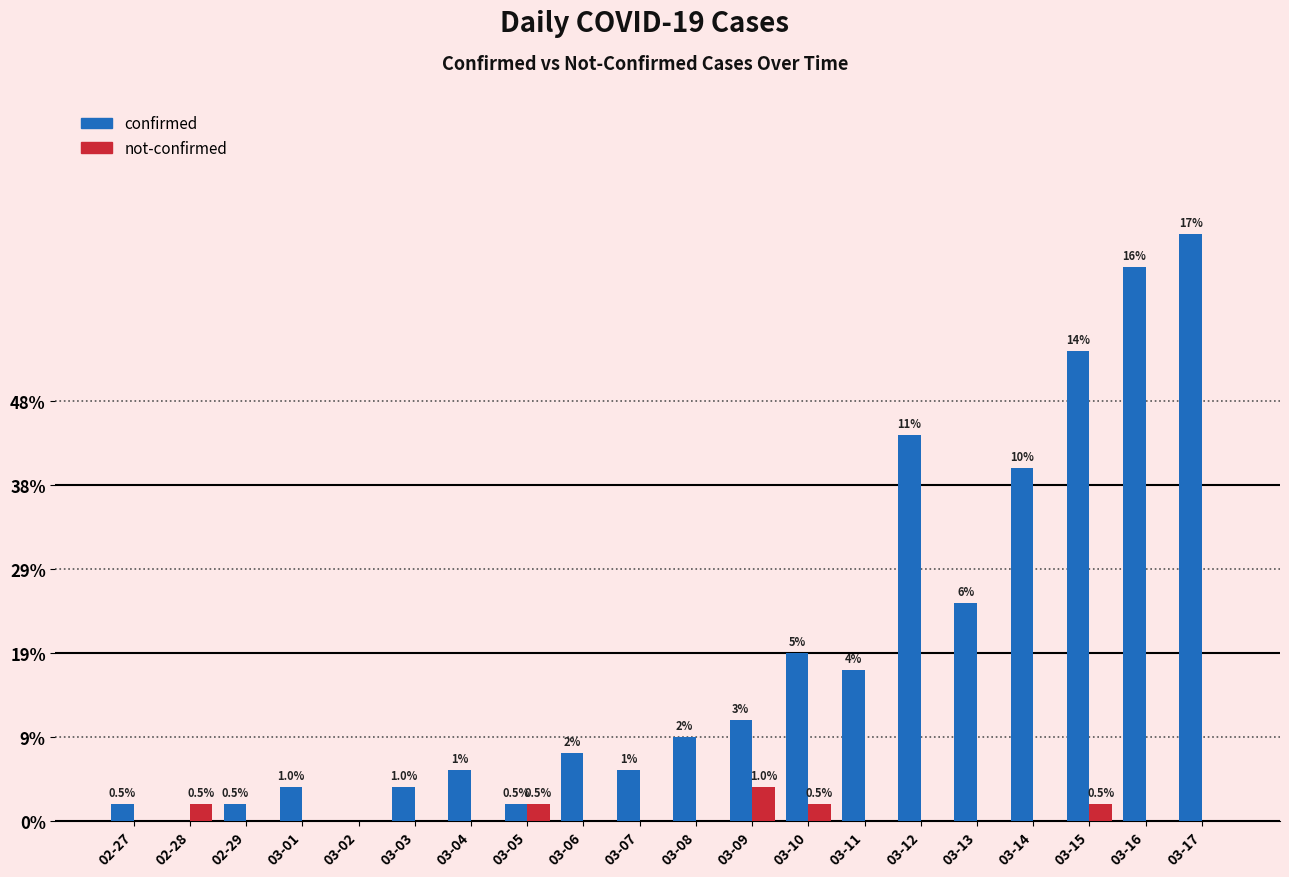

At which label is not-confirmed closest to 1?

02-28